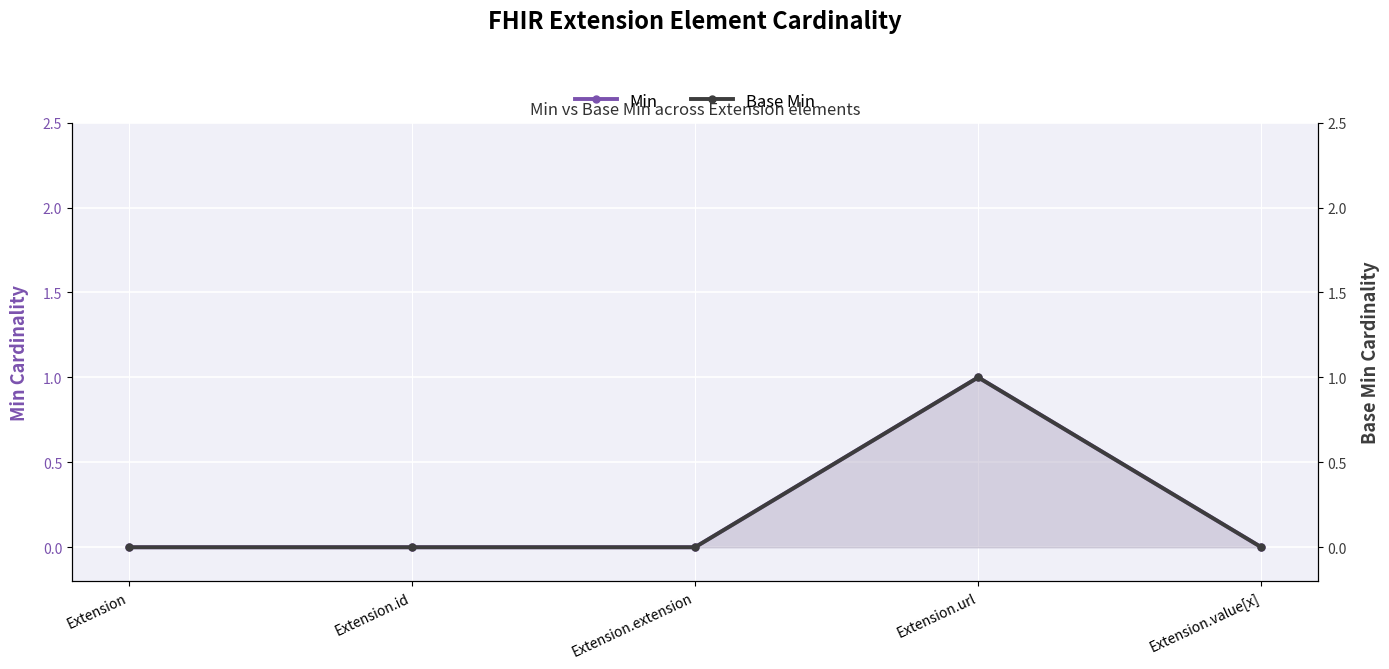

Reading left to right, extract all data points from this chart.

Min: Extension=0	Extension.id=0	Extension.extension=0	Extension.url=1	Extension.value[x]=0
Base Min: Extension=0	Extension.id=0	Extension.extension=0	Extension.url=1	Extension.value[x]=0